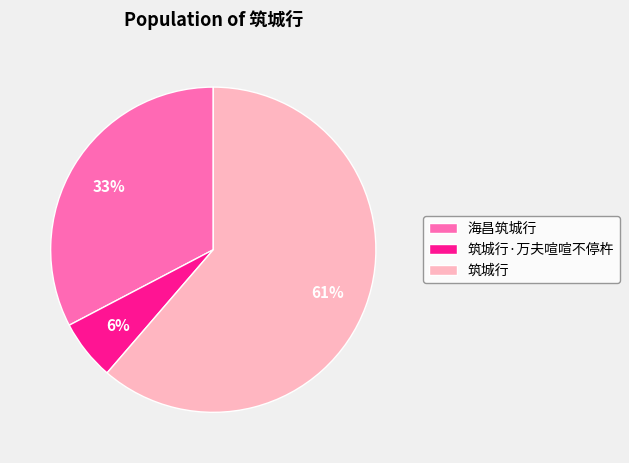

Is it true that 海昌筑城行 is 43% of the pie?

False